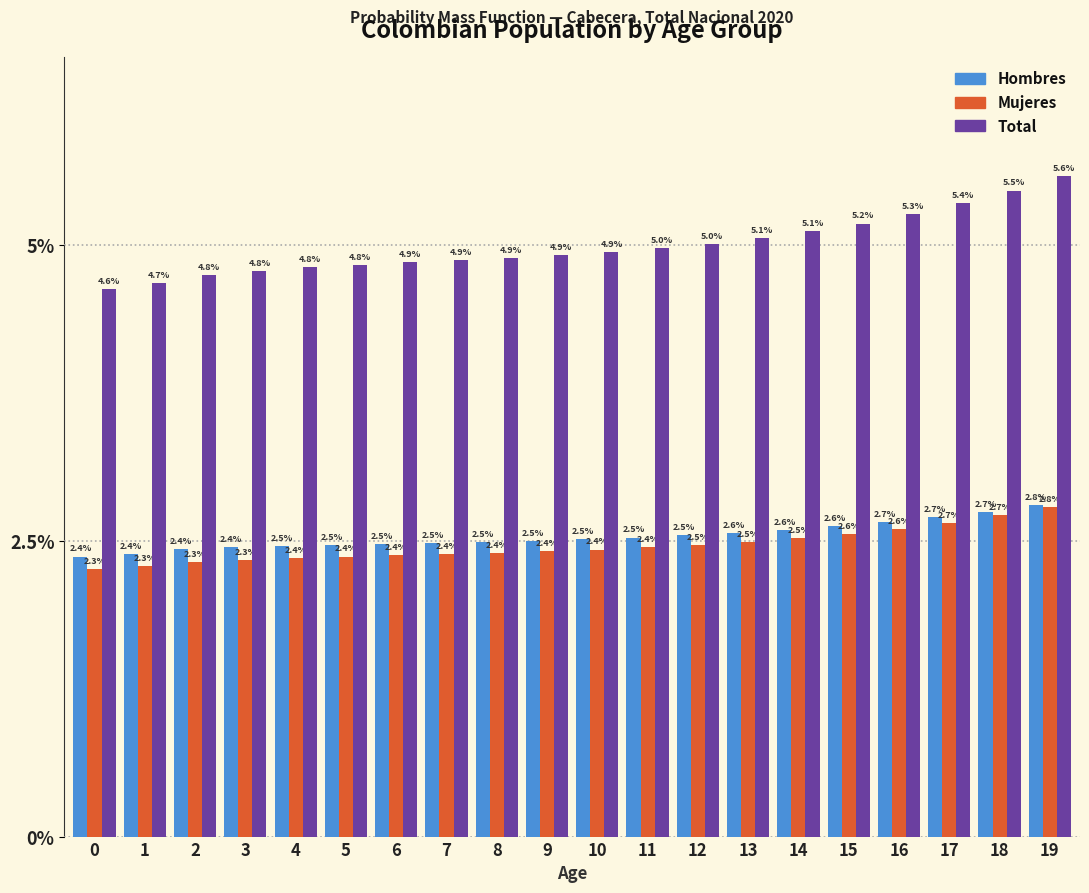

Are the bars horizontal?

No